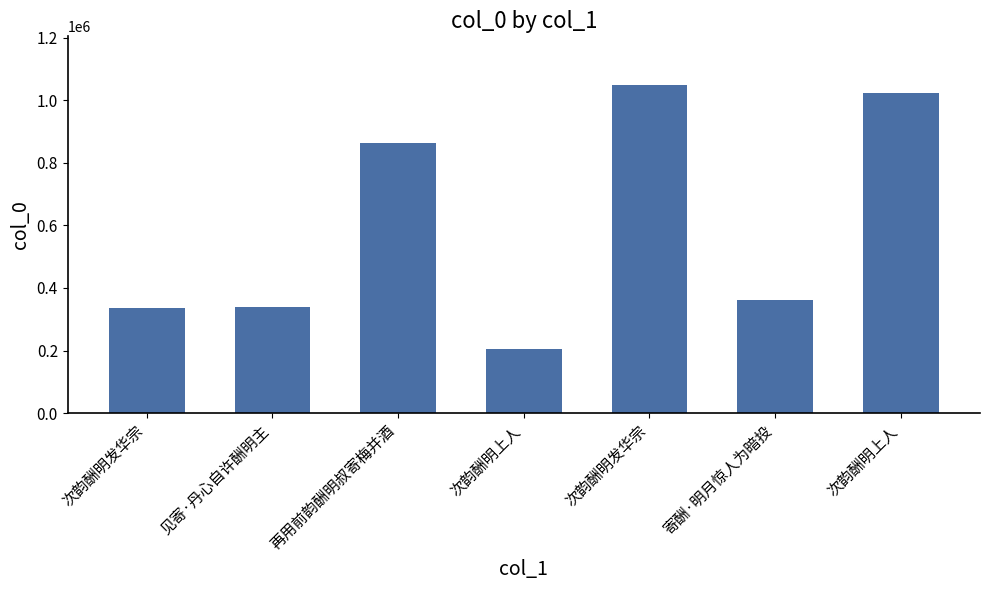

The value at 再用前韵酬明叔寄梅并酒 is 260311. True or false?

False